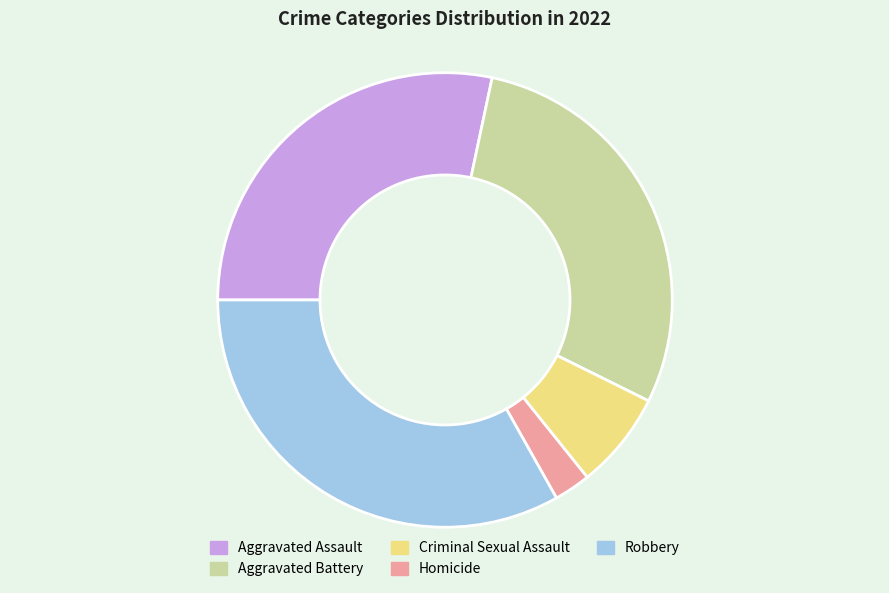

True or false: Criminal Sexual Assault accounts for 7% of the total.

True